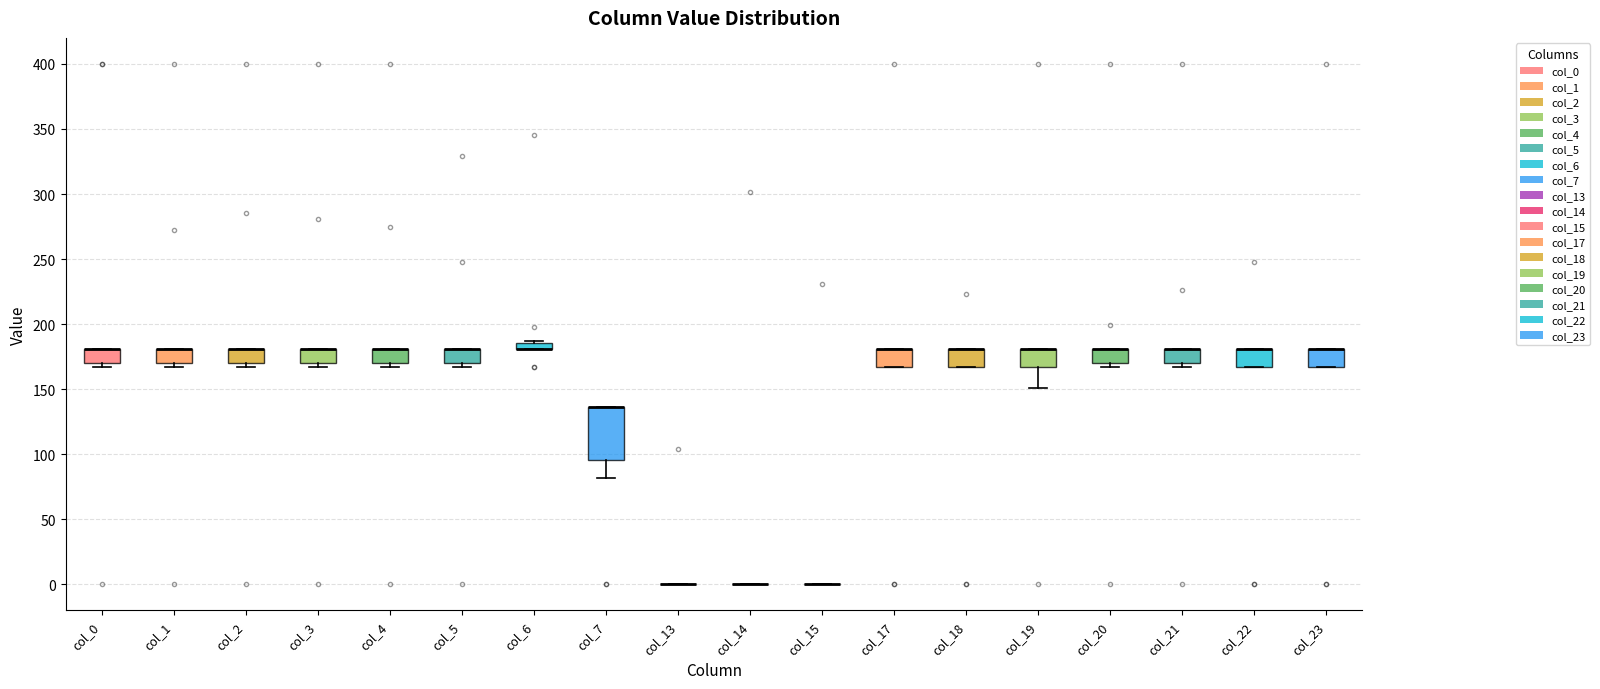

Comparing the boxes themselves (not the whiskers), which one is the tallest?

col_7